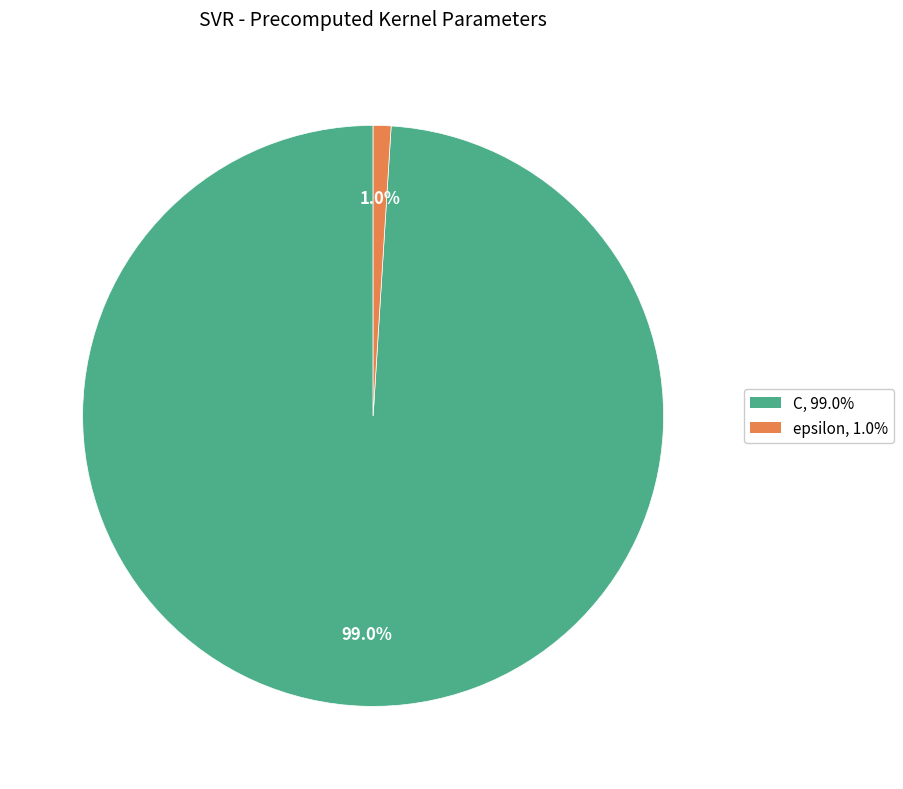

Combined, what portion of the pie is C and epsilon?

100.0%